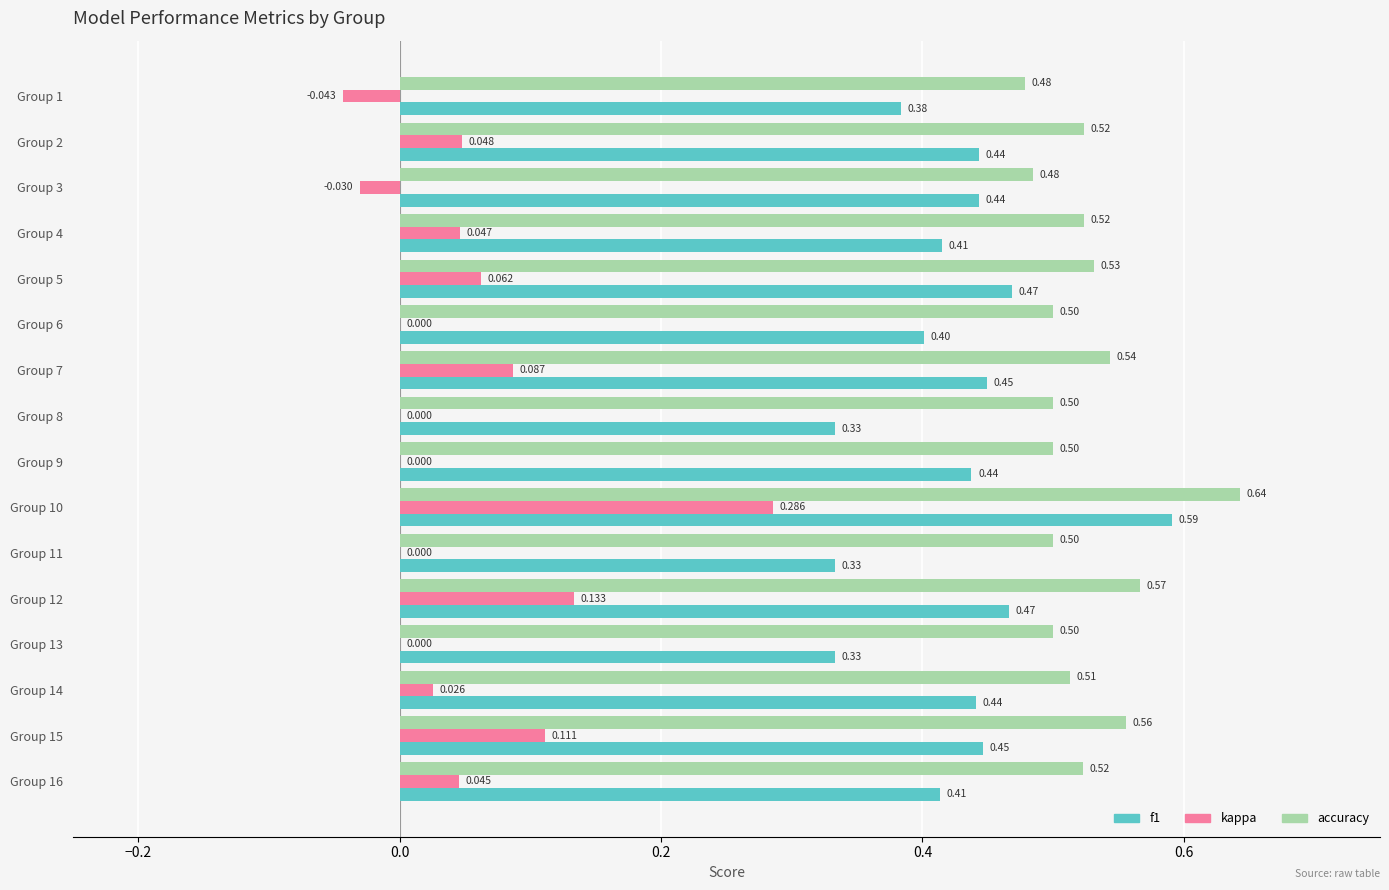

Is the value of kappa at Group 10 greater than the value of f1 at Group 10?

No